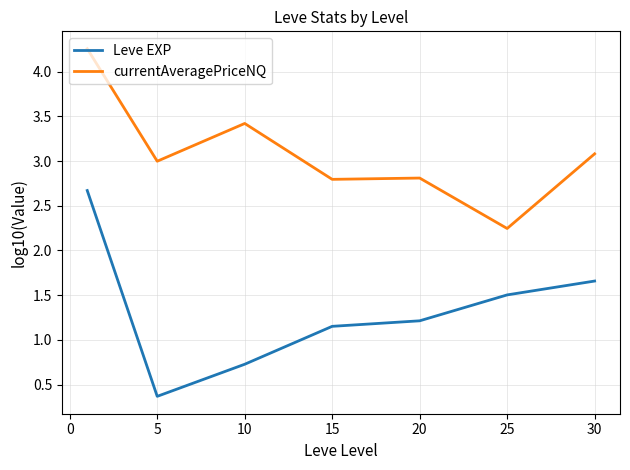

True or false: currentAveragePriceNQ and Leve EXP intersect in this chart.

False